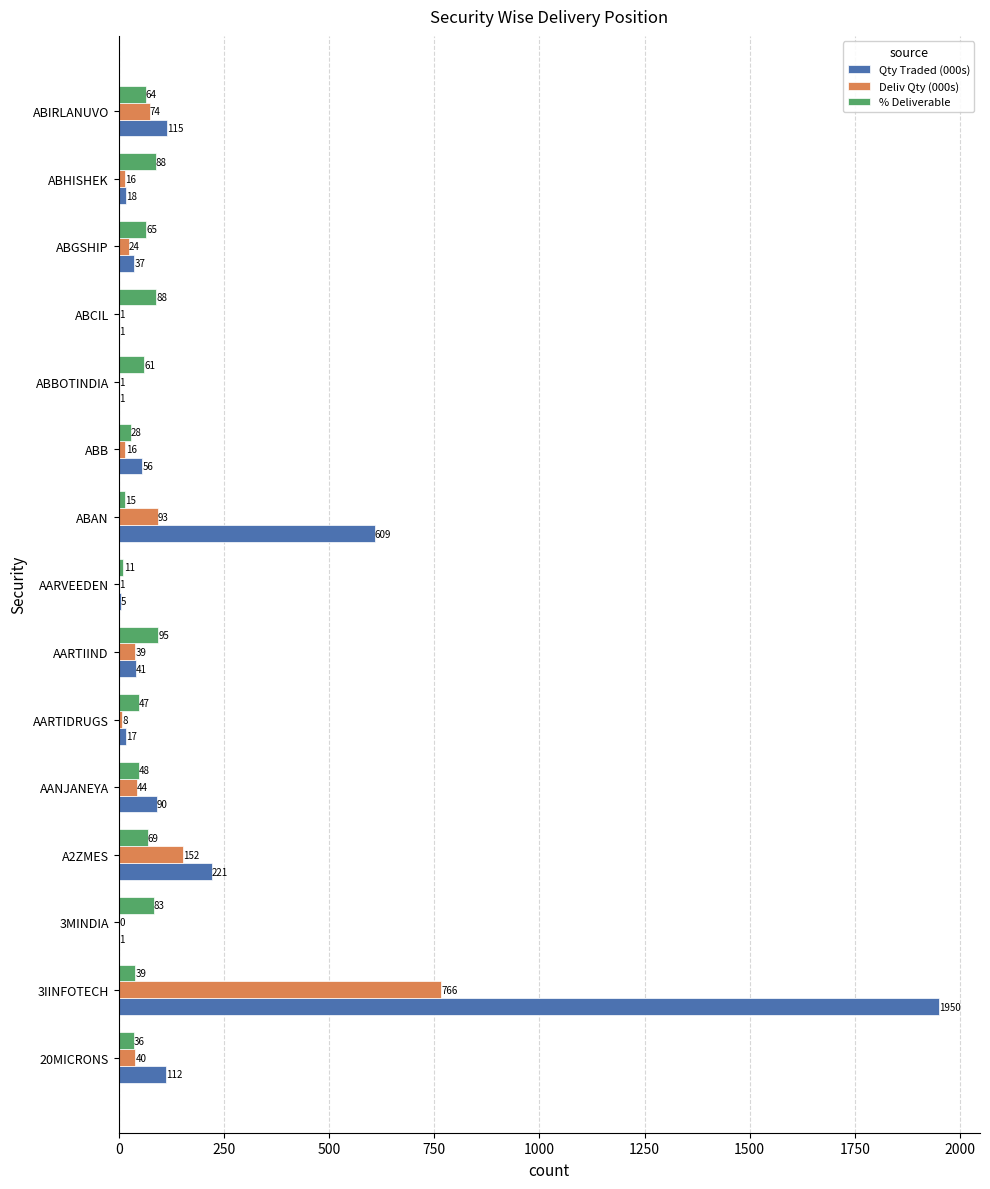

At how many categories does at least one series exceed 1873?

1